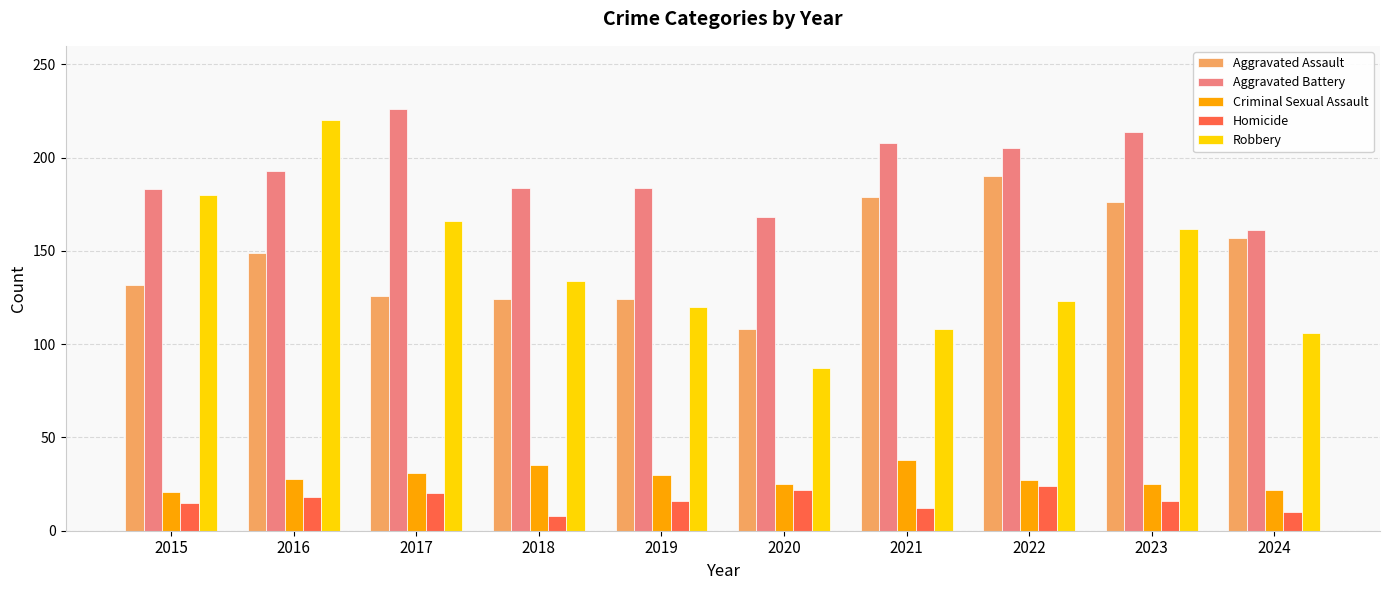

Rank the series at 2021 from highest to lowest value.

Aggravated Battery, Aggravated Assault, Robbery, Criminal Sexual Assault, Homicide